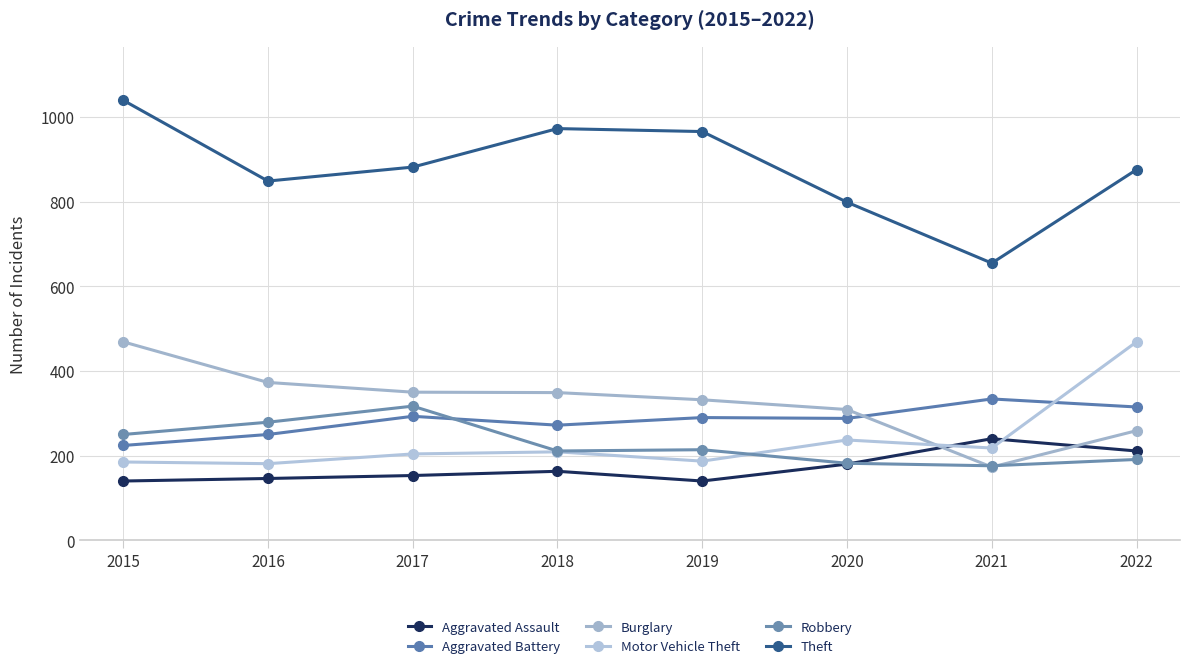

Reading right to left, what are all the values shown in this chart?

Aggravated Assault: 211	240	180	140	163	153	146	140
Aggravated Battery: 315	334	288	290	272	293	250	224
Burglary: 259	173	309	332	349	350	373	469
Motor Vehicle Theft: 469	218	237	187	209	204	181	185
Robbery: 191	176	182	214	211	317	279	250
Theft: 876	655	799	966	973	882	849	1040